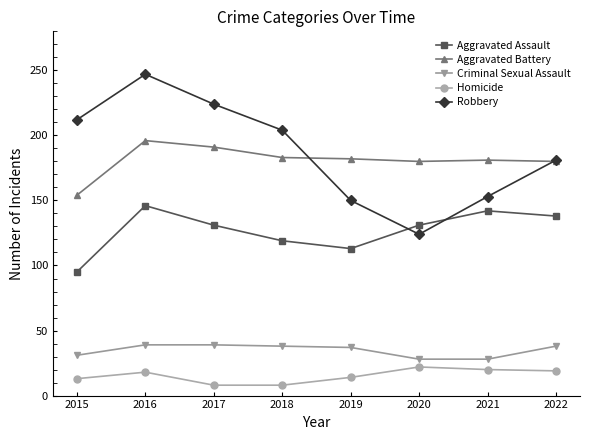

Which category has the lowest value in the Aggravated Assault series?

2015